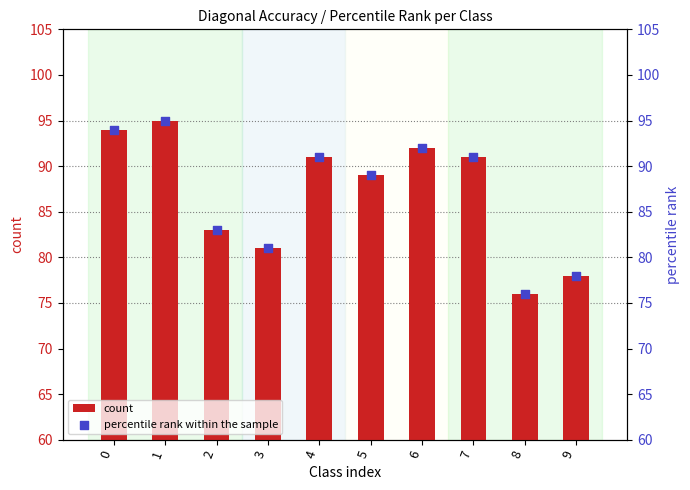

Which series reaches the maximum Y coordinate?

count